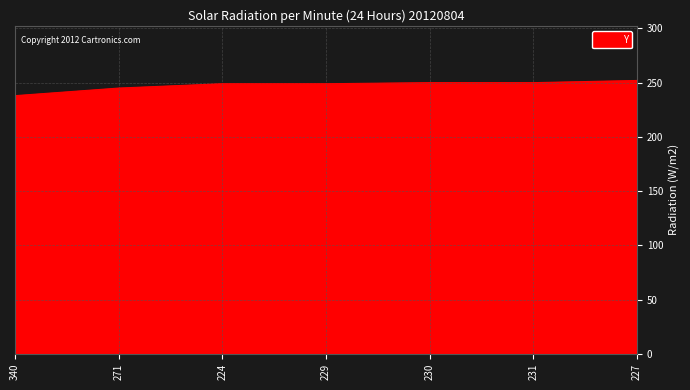

Approximately how many times larger is the value at 231 compared to 271?

1.0